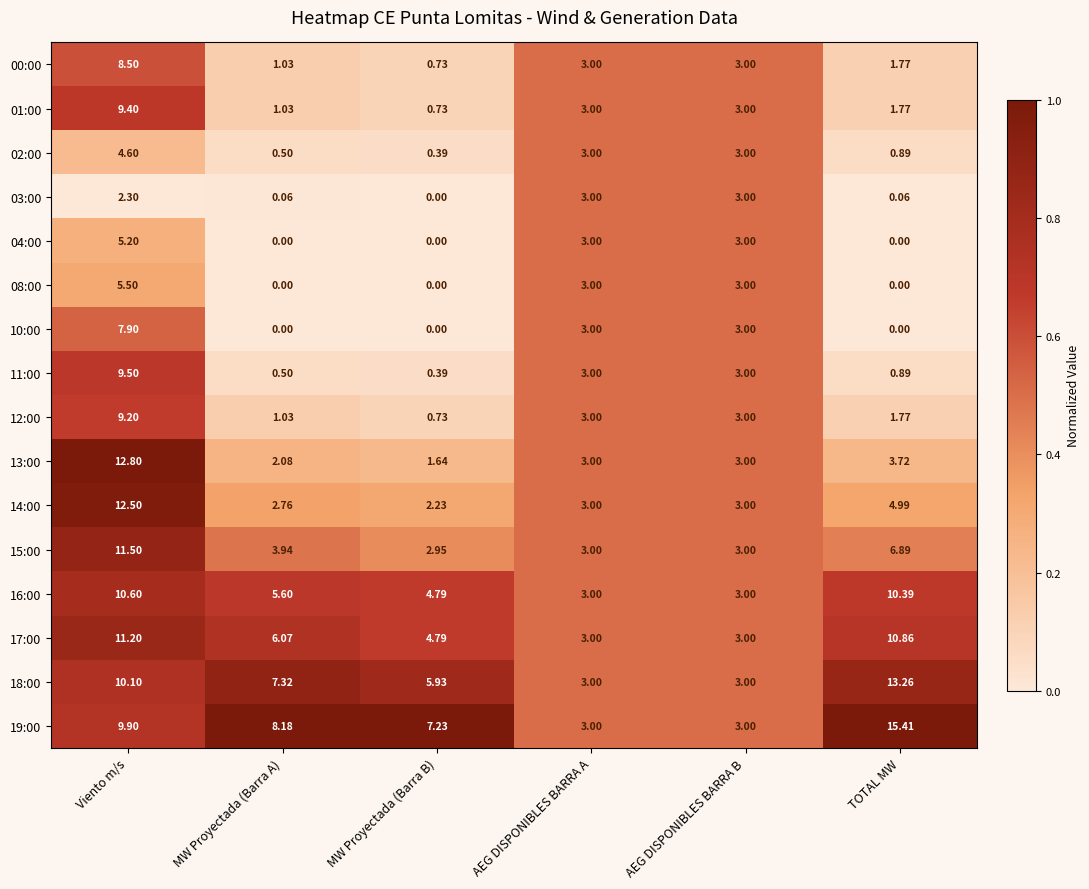

At which label does 12:00 first exceed 3?

Viento m/s